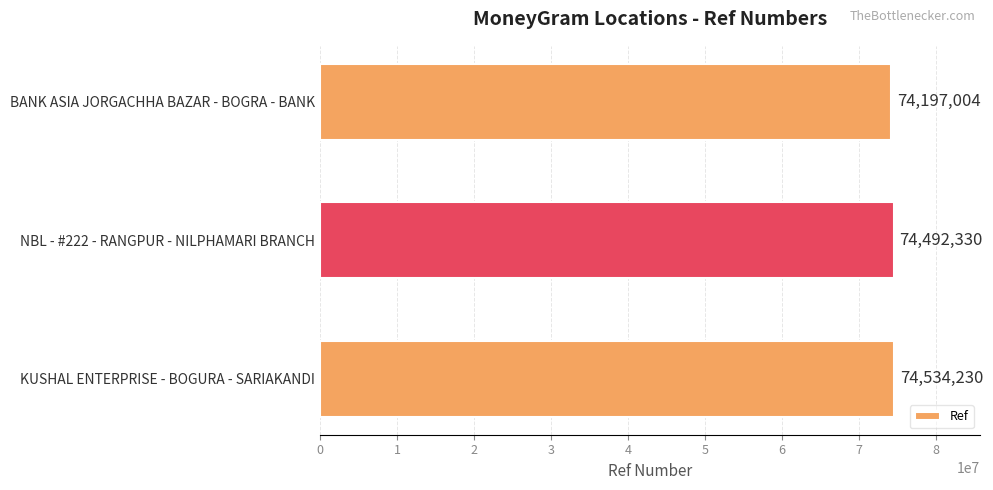

Rank the categories by value from lowest to highest.

BANK ASIA JORGACHHA BAZAR - BOGRA - BANK, NBL - #222 - RANGPUR - NILPHAMARI BRANCH, KUSHAL ENTERPRISE - BOGURA - SARIAKANDI